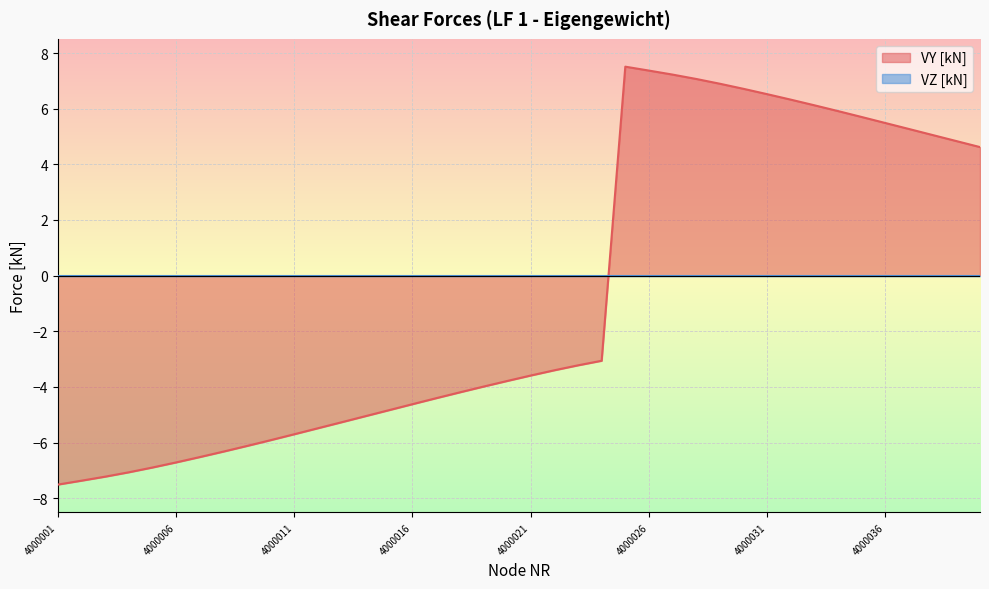

What is the smallest value displayed?

-7.5